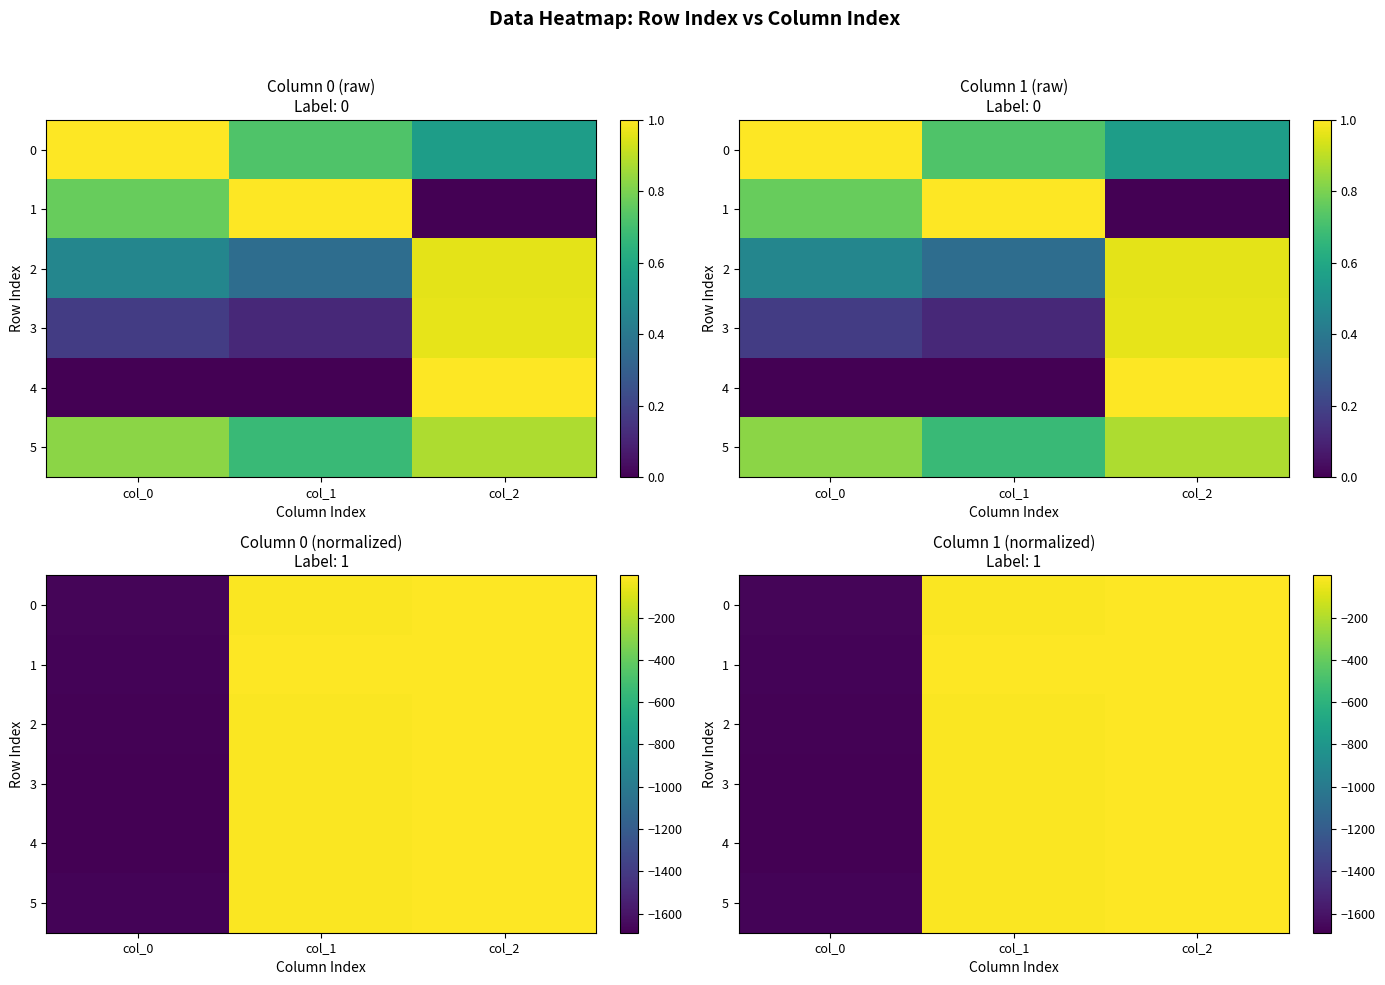

What is the difference between the maximum and minimum values in the 5 series?

1674.2